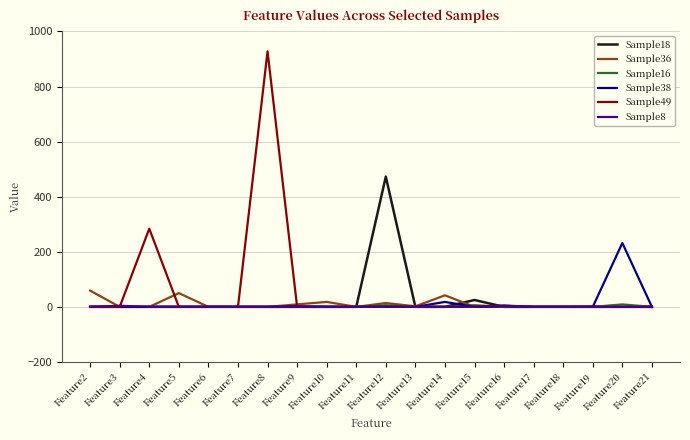

At which category is the sum across all series the highest?

Feature8